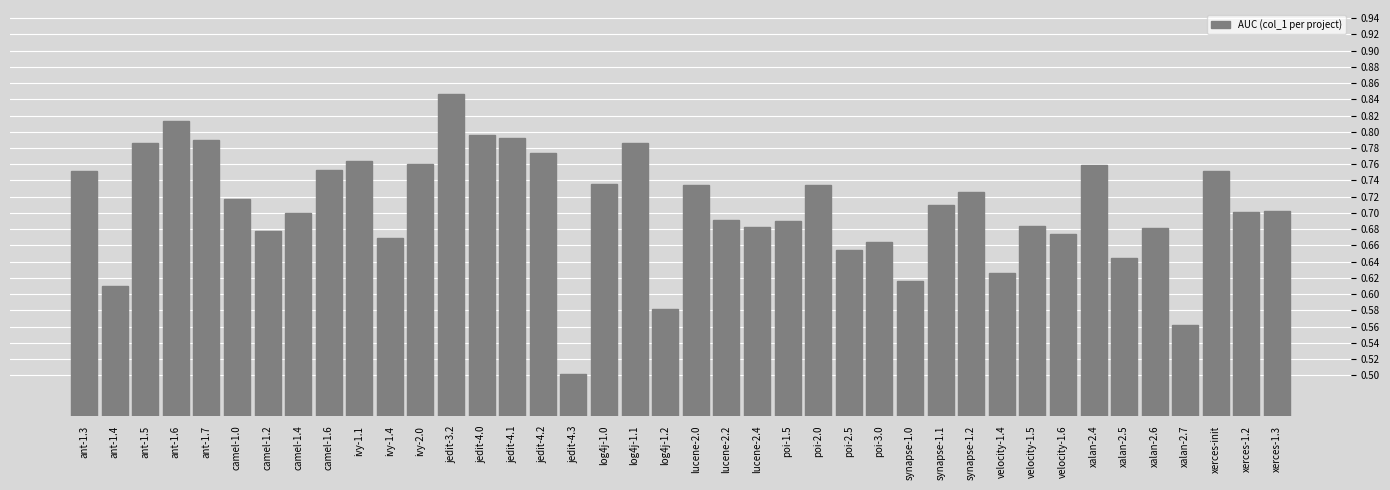

The chart shows a value of 1.1 at poi-1.5. True or false?

False